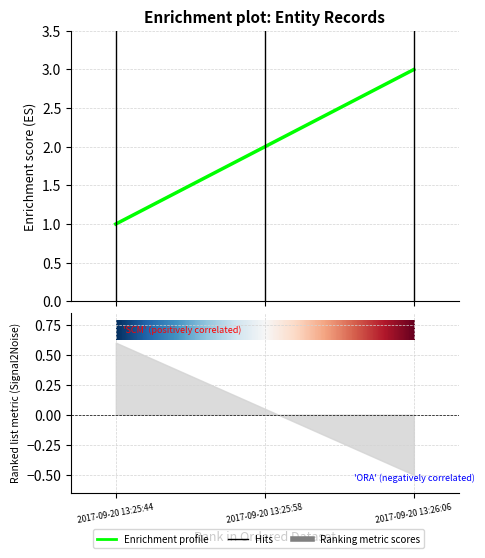

How many values are below 2?

1